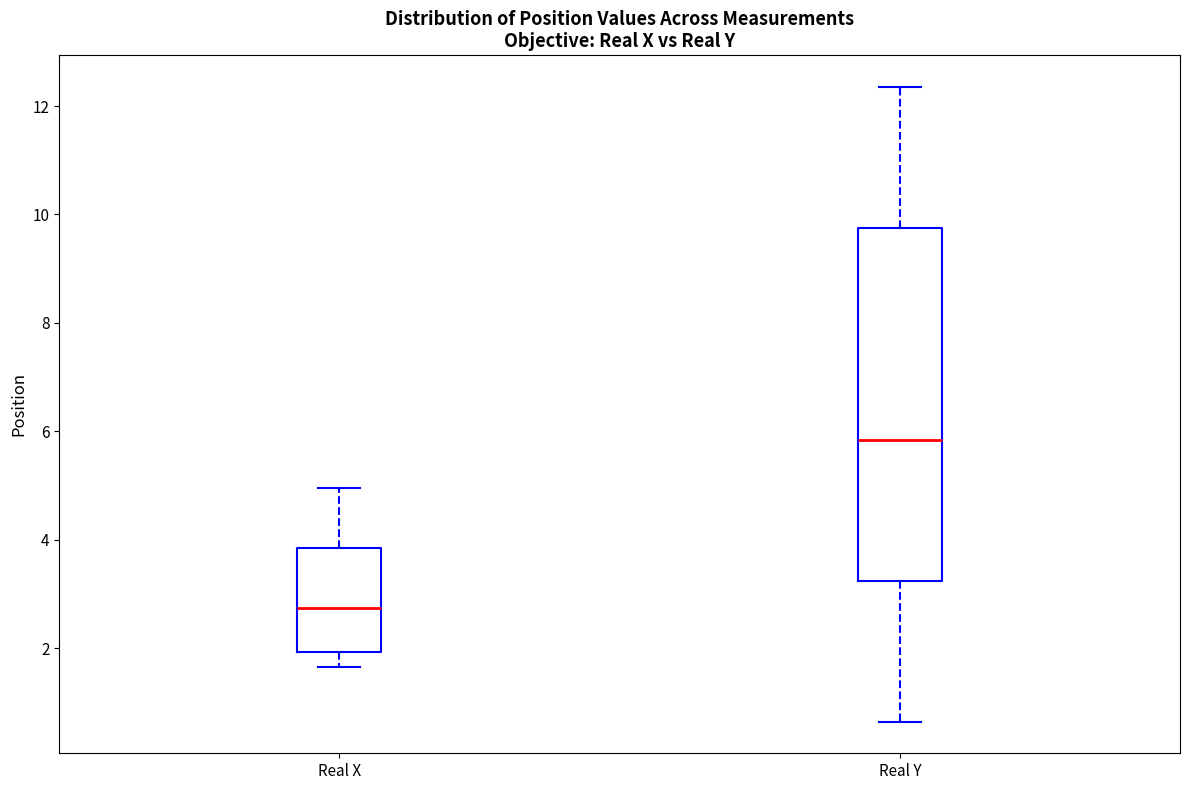

Where is the lower edge of the box for Real Y on the y-axis? The values are not printed on the chart, so give them approximately, as read against the axis.

3.2